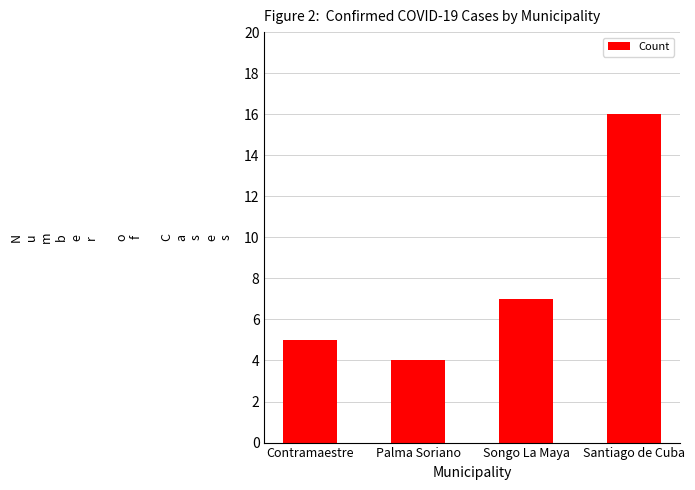

List the labels in order of value, smallest first.

Palma Soriano, Contramaestre, Songo La Maya, Santiago de Cuba